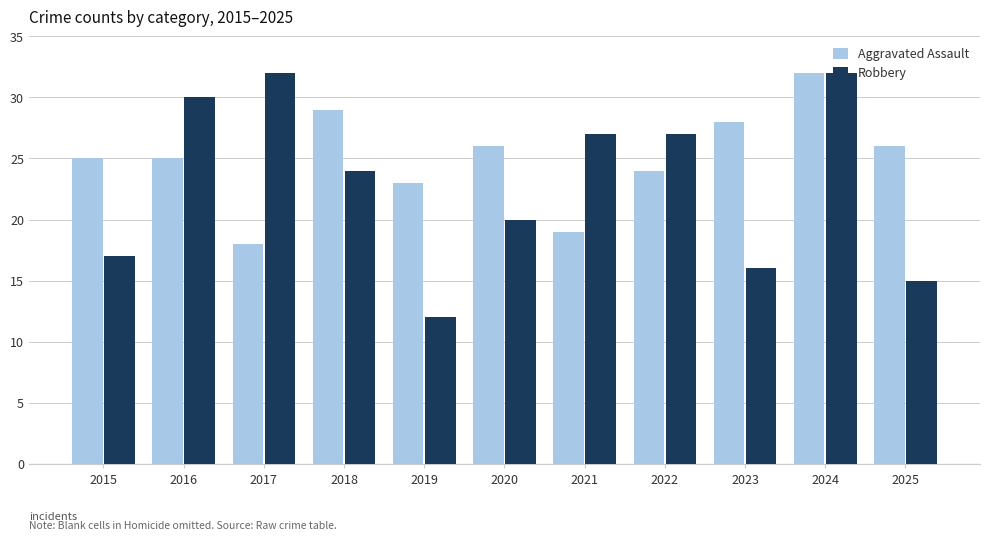

What is the total value across all series at 2018?

53